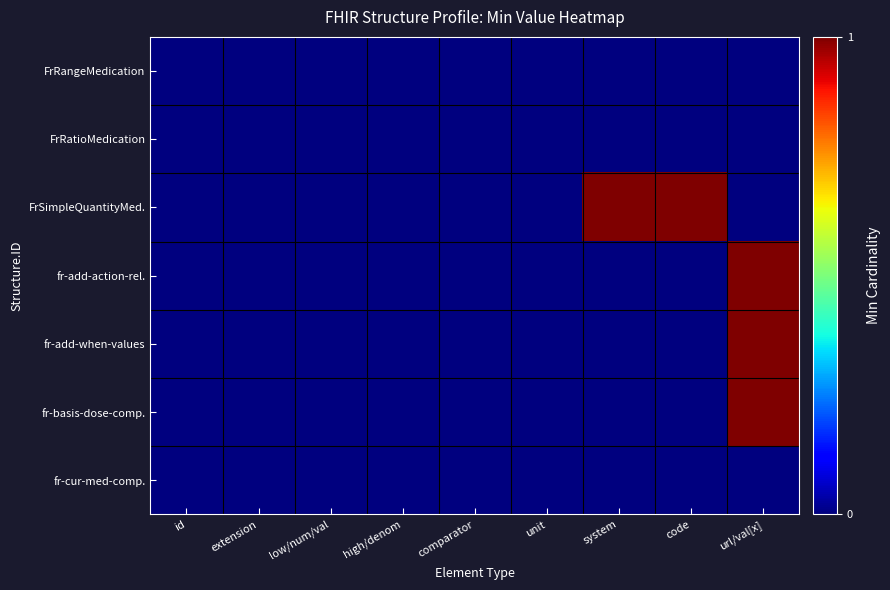

Which label corresponds to the smallest value in the chart?

id